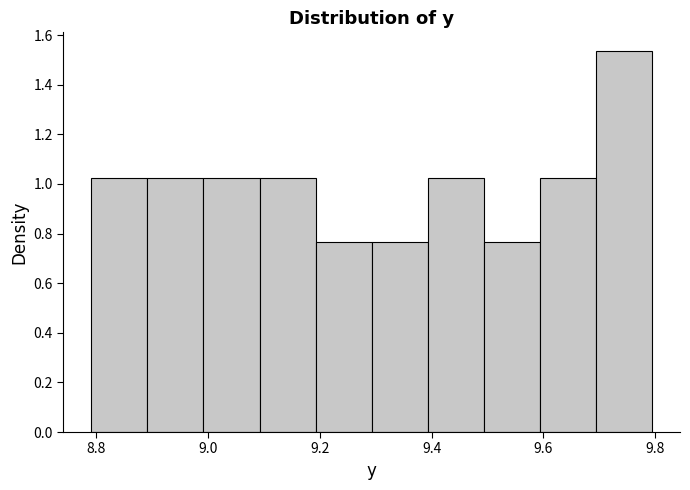

Reading left to right, transcribe this chart: for each bar, give the range it covers on the x-axis and its height. Neither the bar edges nor the heights are printed on the chart, so give them approximately, as read against the axes.

8.8 to 8.9: 1.02
8.9 to 9.0: 1.02
9.0 to 9.1: 1.02
9.1 to 9.2: 1.02
9.2 to 9.3: 0.76
9.3 to 9.4: 0.76
9.4 to 9.5: 1.02
9.5 to 9.6: 0.76
9.6 to 9.7: 1.02
9.7 to 9.8: 1.54